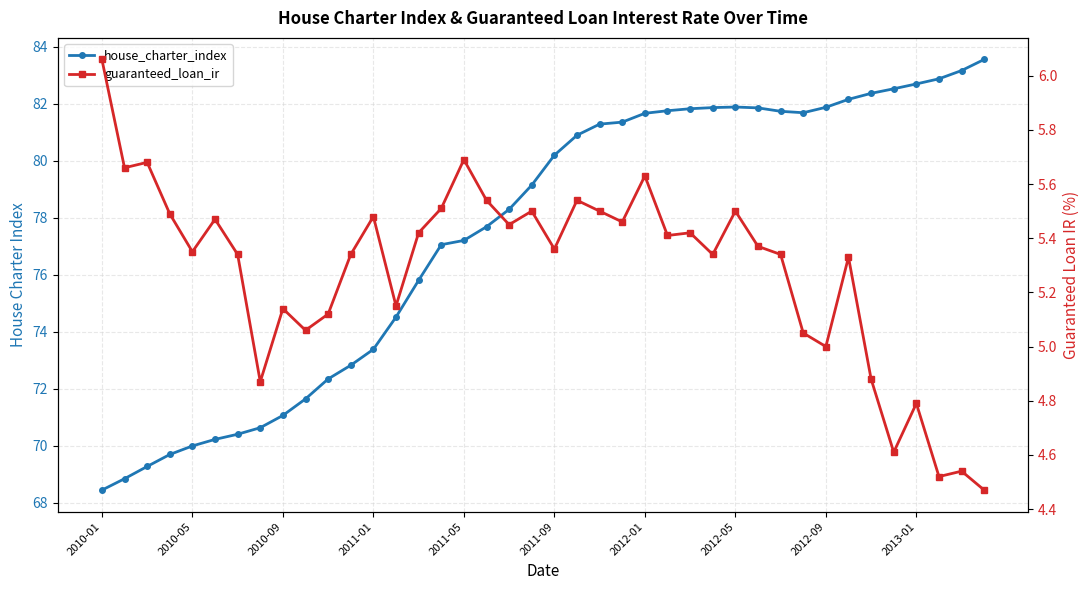

What is the total value across all series at 33?

87.5